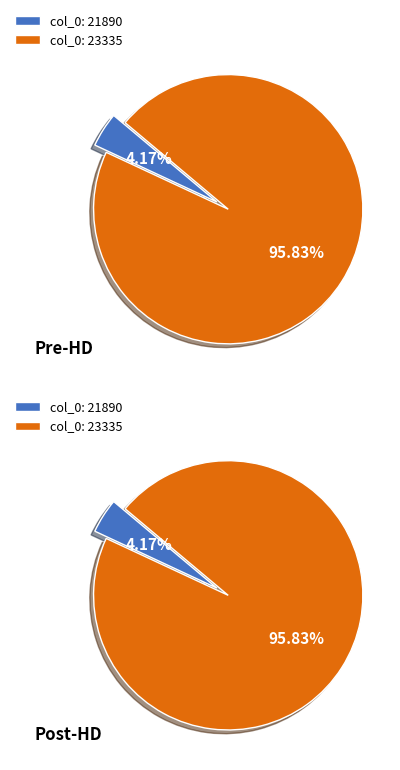

To the nearest percent, what portion does 23335 represent?

96%